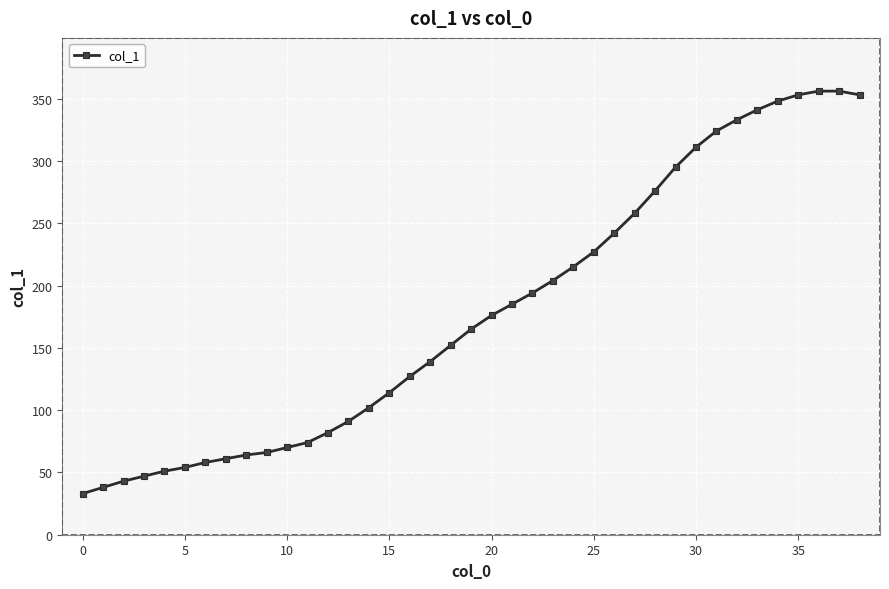

What is the value of the 23rd point from the left?

194